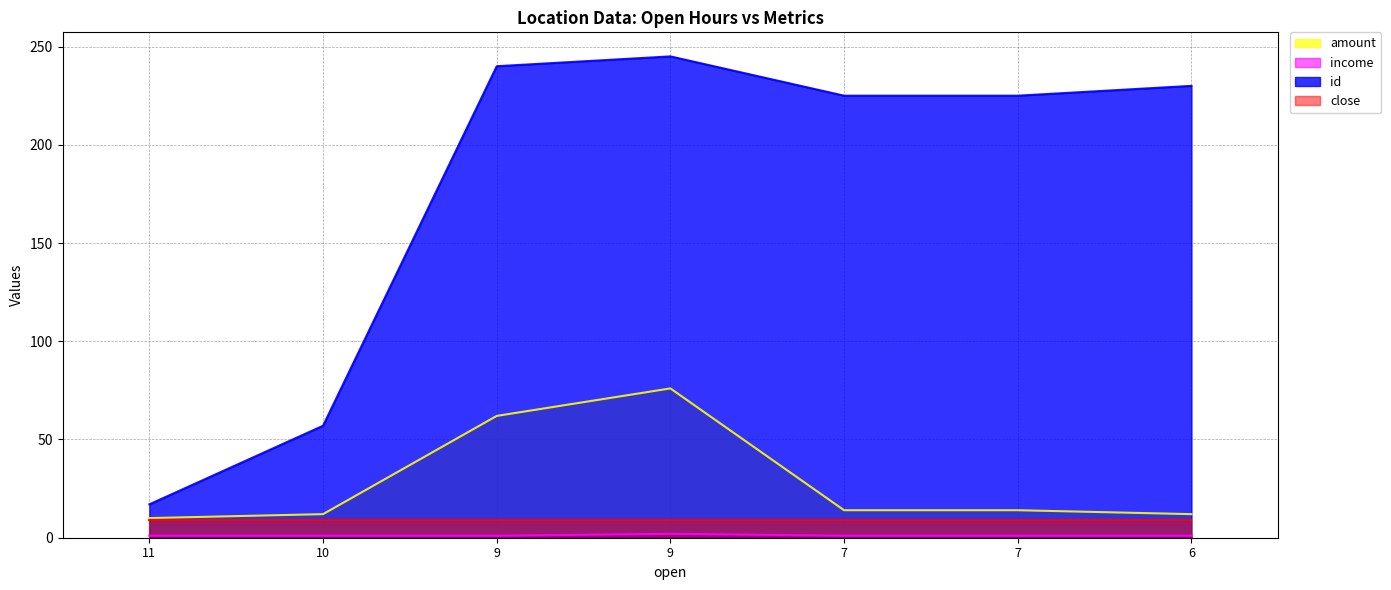

Where is id nearest to the value 131?

10